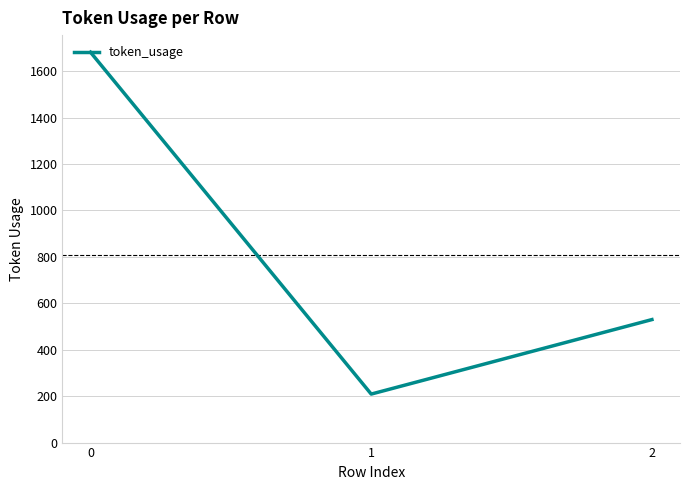

Count the values in the range 209 to 1682.

3